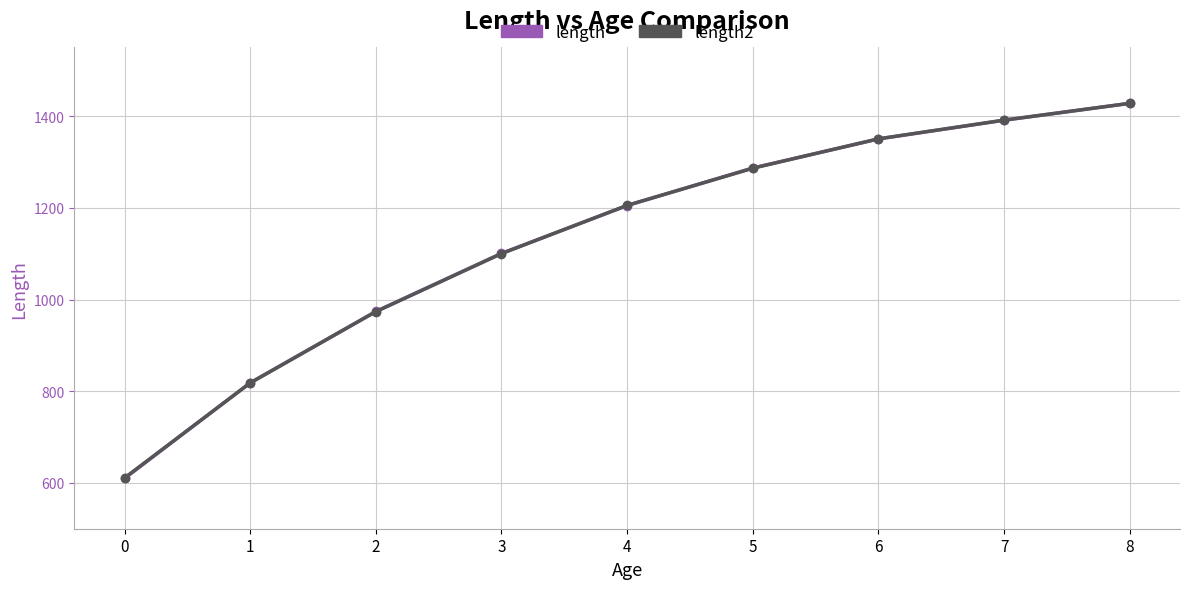

Between which two adjacent categories do length and length2 first intersect?

0 and 1